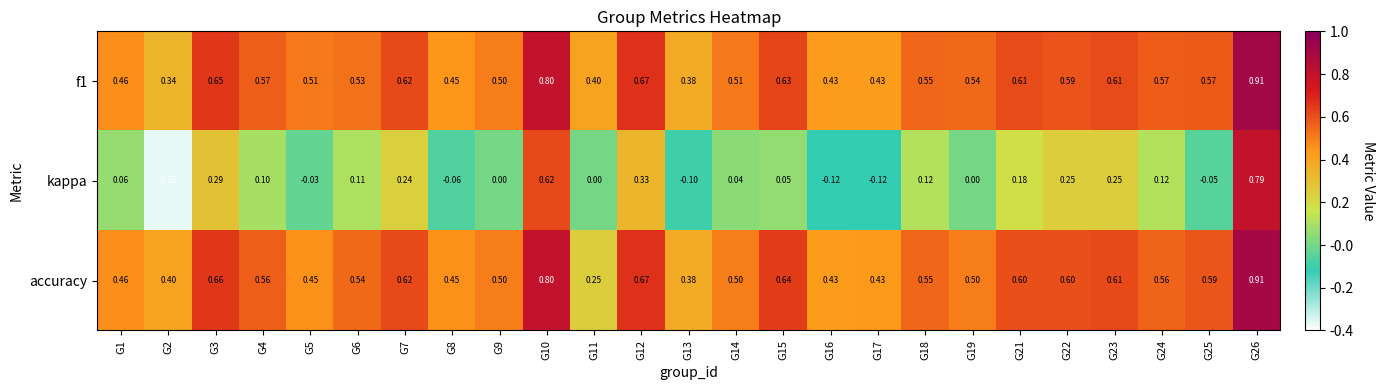

Between G13 and G14, which series saw the biggest shift?

kappa